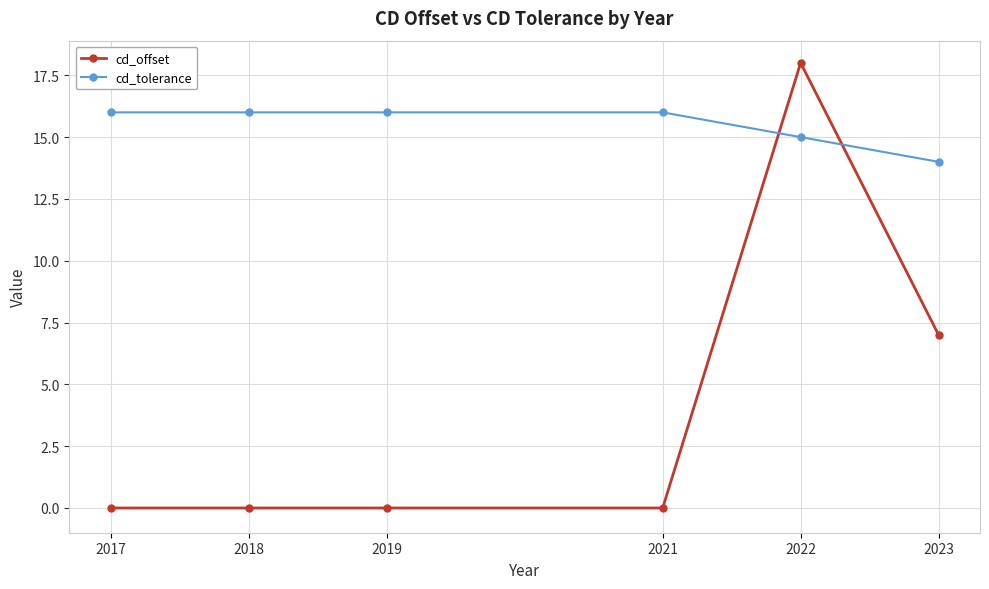

Where do cd_tolerance and cd_offset first cross each other?

2021 and 2022